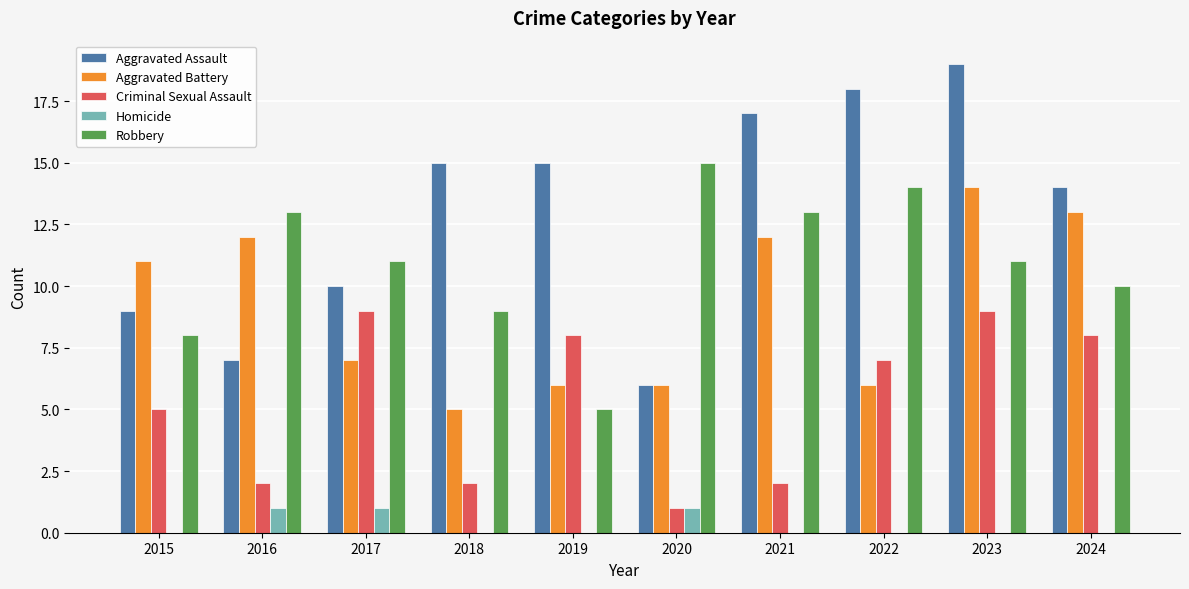

What is the greatest value displayed?

19